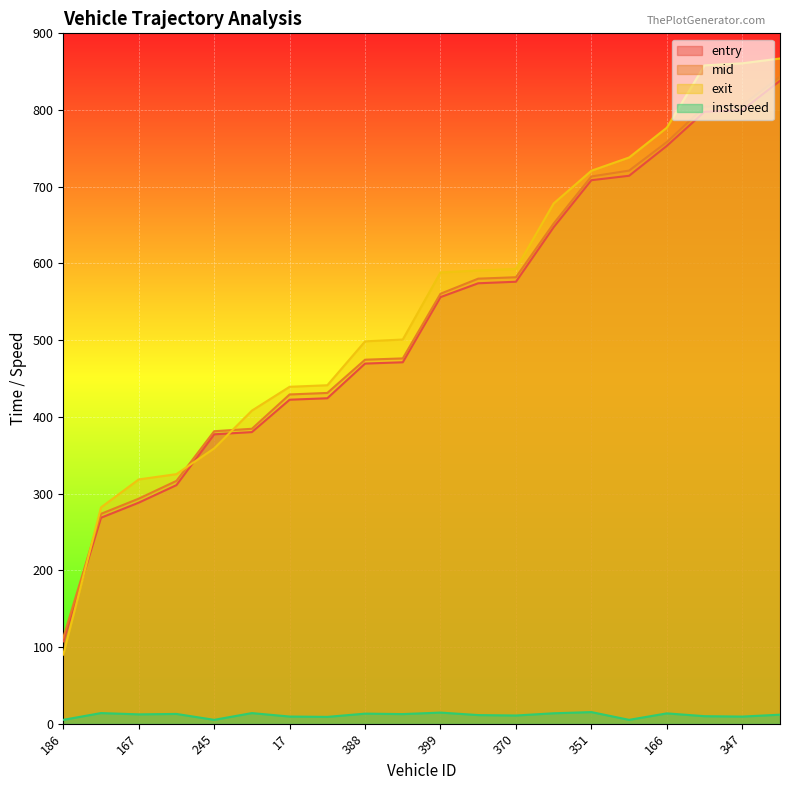

True or false: exit and instspeed cross at least once.

False